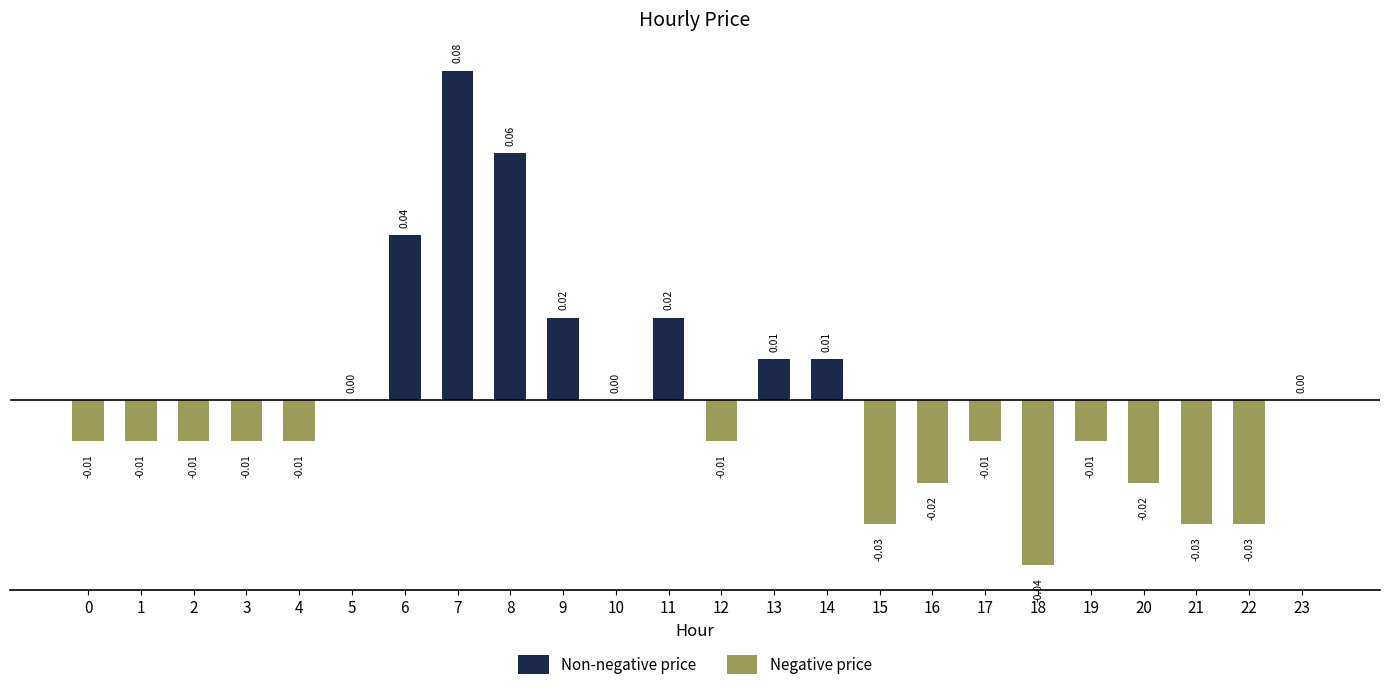

Reading left to right, list all the values displayed in this chart.

-0.0	-0.0	-0.0	-0.0	-0.0	0.0	0.0	0.1	0.1	0.0	0.0	0.0	-0.0	0.0	0.0	-0.0	-0.0	-0.0	-0.0	-0.0	-0.0	-0.0	-0.0	0.0